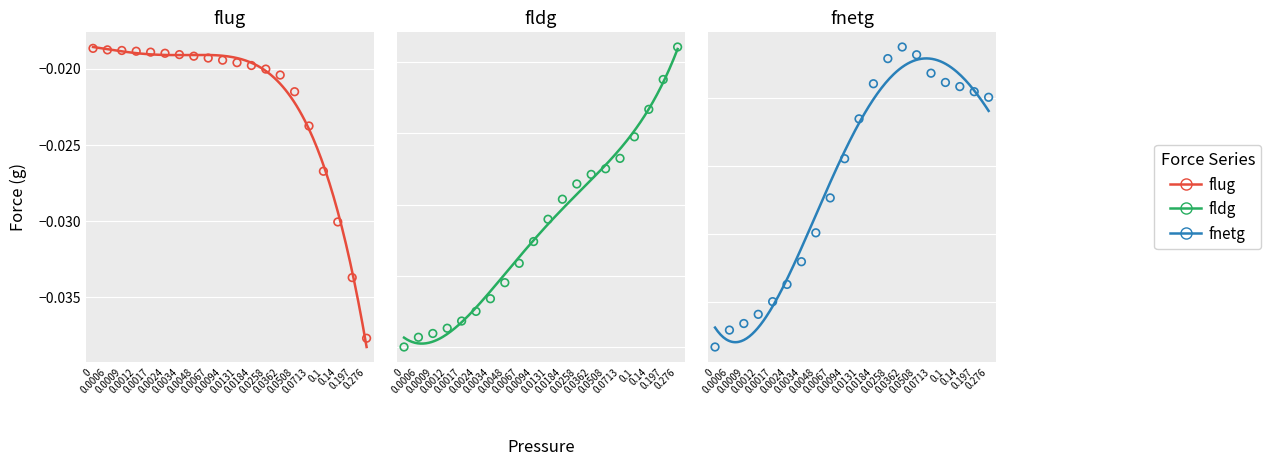

Which series reaches the maximum Y coordinate?

fldg